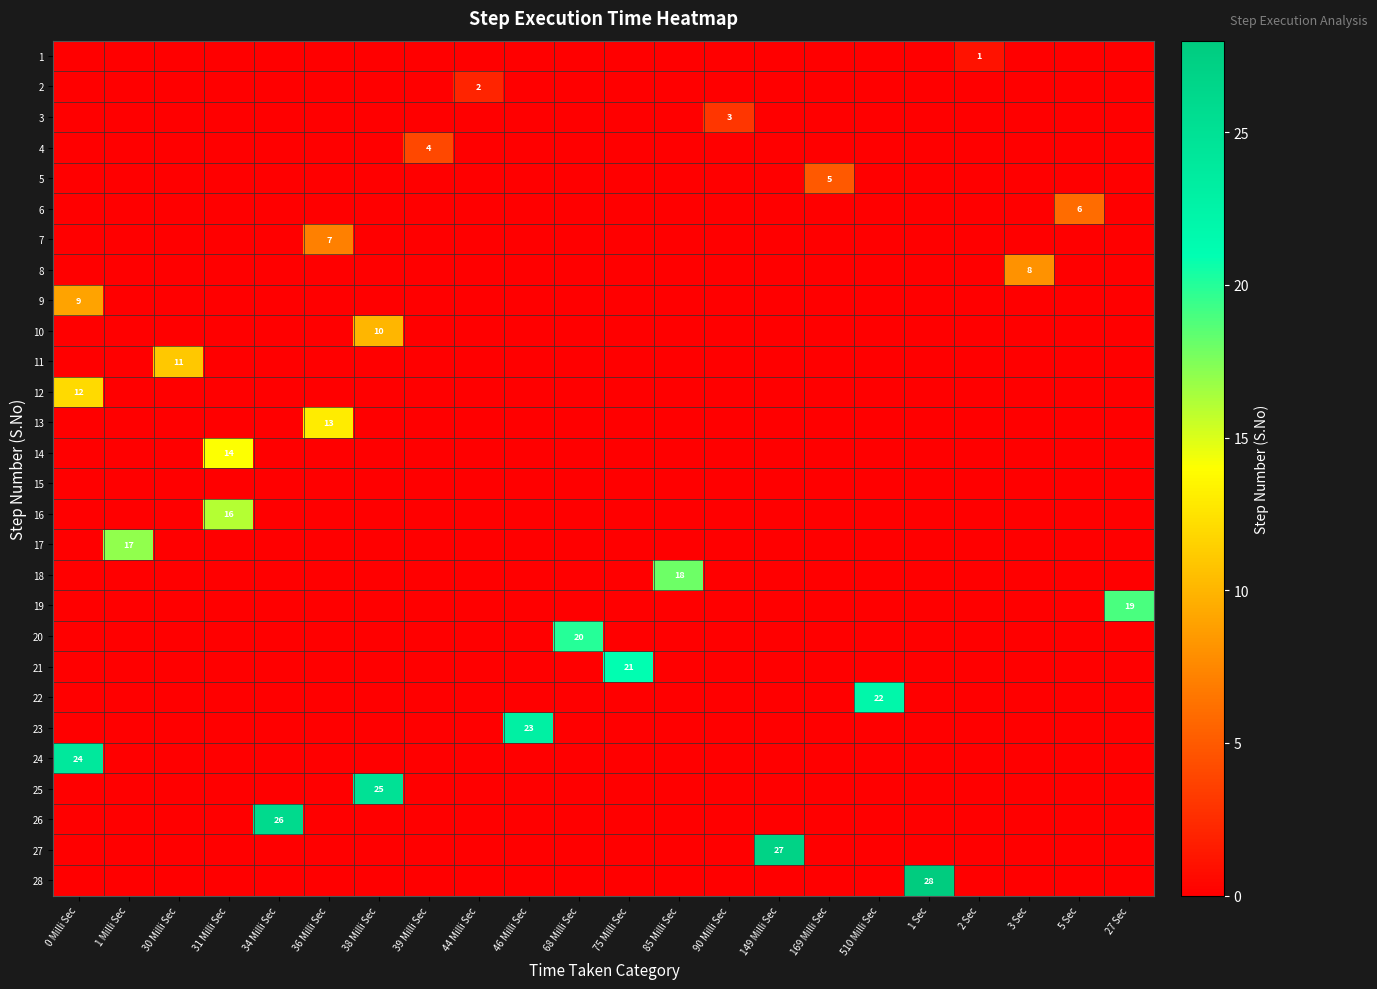

At which category is the sum across all series the highest?

0 Milli Sec